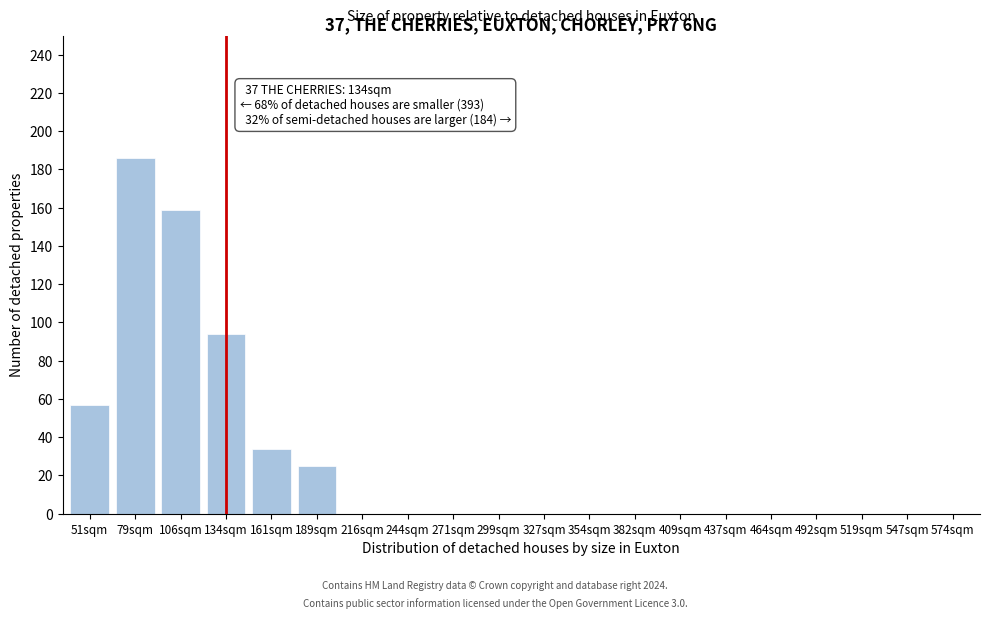

Reading left to right, what are all the values shown in this chart?

51sqm=57	79sqm=186	106sqm=159	134sqm=94	161sqm=34	189sqm=25	216sqm=0	244sqm=0	271sqm=0	299sqm=0	327sqm=0	354sqm=0	382sqm=0	409sqm=0	437sqm=0	464sqm=0	492sqm=0	519sqm=0	547sqm=0	574sqm=0